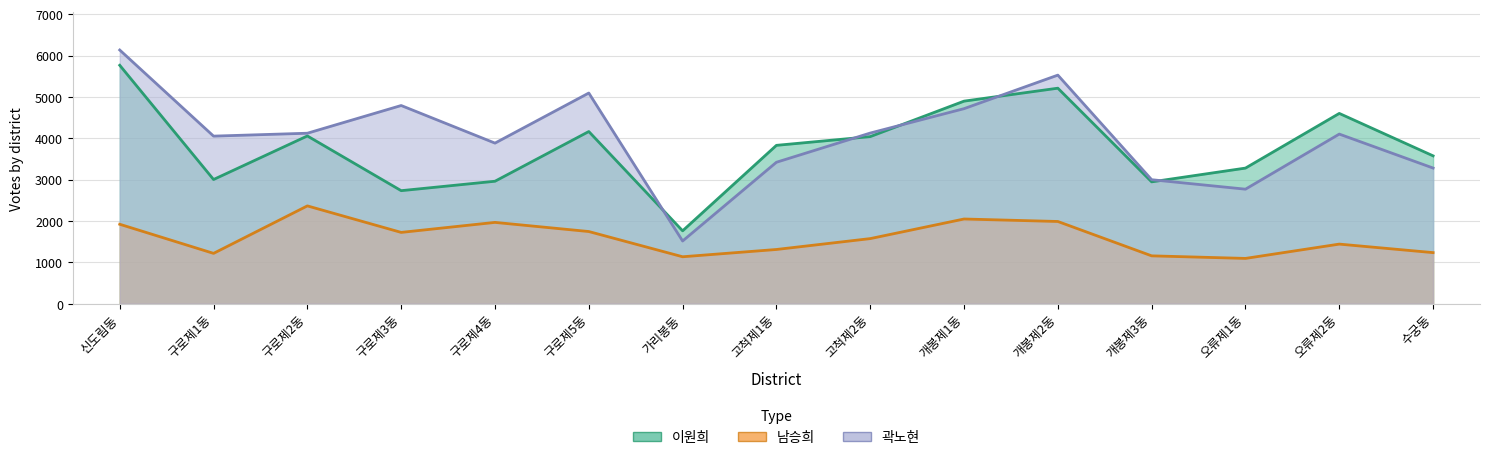

What position from the left is 개봉제1동?

10